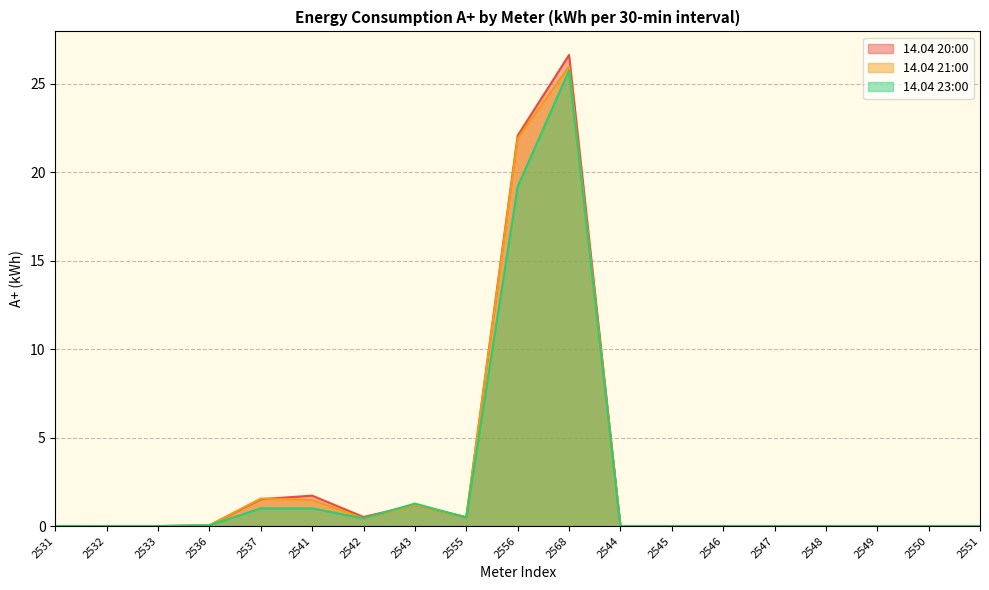

Reading left to right, list all the values displayed in this chart.

14.04 20:00: 0.0	0.0	0.0	0.0	1.5	1.7	0.5	1.2	0.5	22.1	26.6	0.0	0.0	0.0	0.0	0.0	0.0	0.0	0.0
14.04 21:00: 0.0	0.0	0.0	0.0	1.6	1.5	0.4	1.2	0.5	21.9	26.0	0.0	0.0	0.0	0.0	0.0	0.0	0.0	0.0
14.04 23:00: 0.0	0.0	0.0	0.0	1.0	1.0	0.4	1.3	0.5	19.2	25.8	0.0	0.0	0.0	0.0	0.0	0.0	0.0	0.0